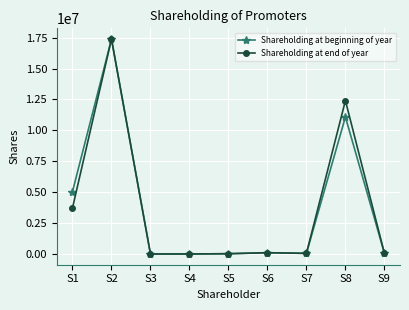

Which series changed the most between S1 and S5?

Shareholding at beginning of year